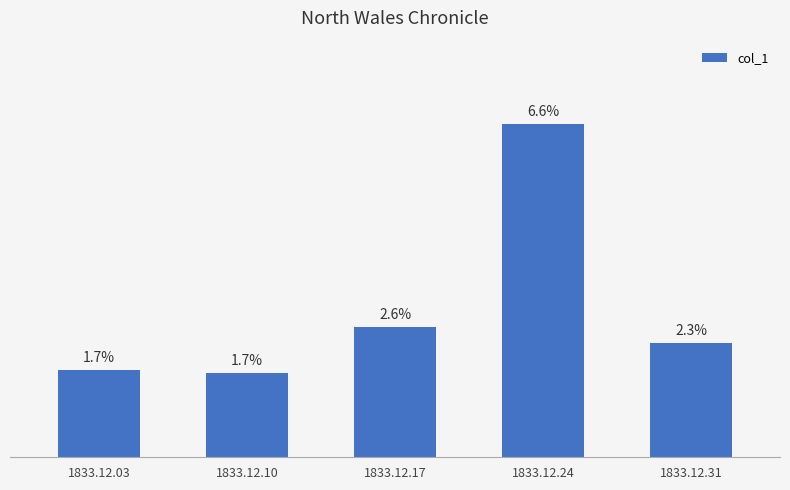

Which has a higher value, 1833.12.24 or 1833.12.03?

1833.12.24